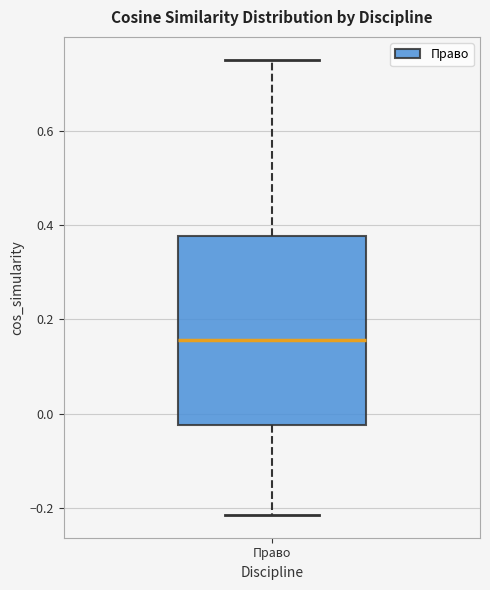

Read this box plot against the y-axis: the position of the median line, the range covered by the box, and the ends of both whiskers. The values are not printed on the chart, so give them approximately, as read against the axis.

median 0.16, box -0.02 to 0.38, whiskers -0.22 to 0.76